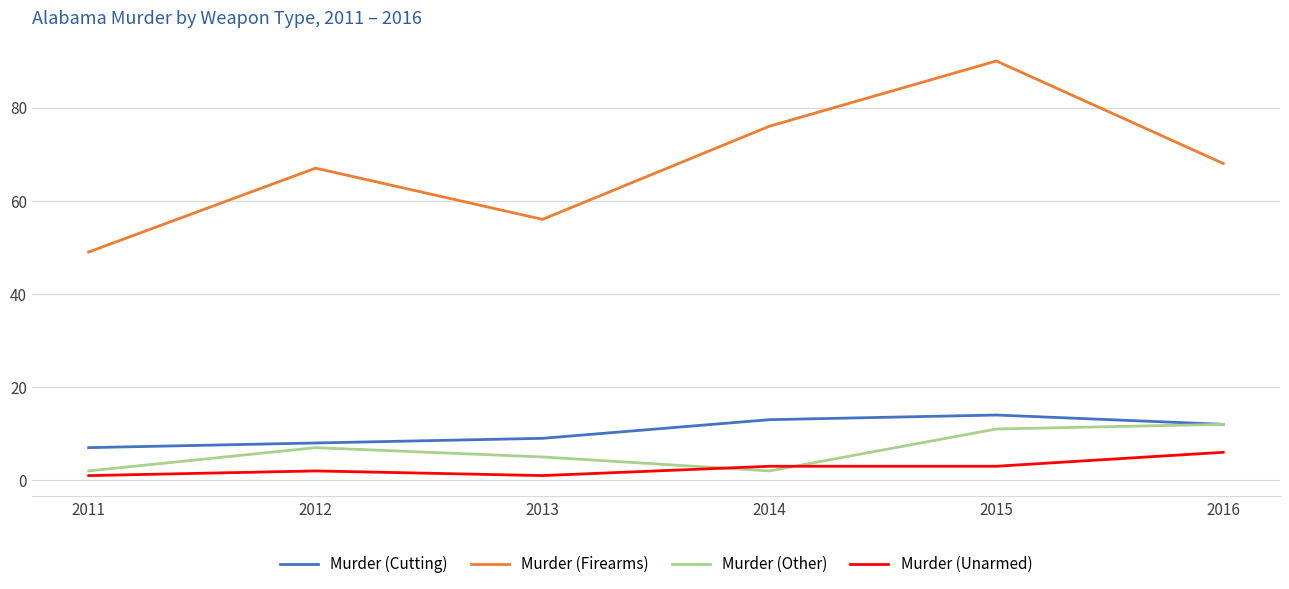

Reading left to right, list all the values displayed in this chart.

Murder (Cutting): 7	8	9	13	14	12
Murder (Firearms): 49	67	56	76	90	68
Murder (Other): 2	7	5	2	11	12
Murder (Unarmed): 1	2	1	3	3	6